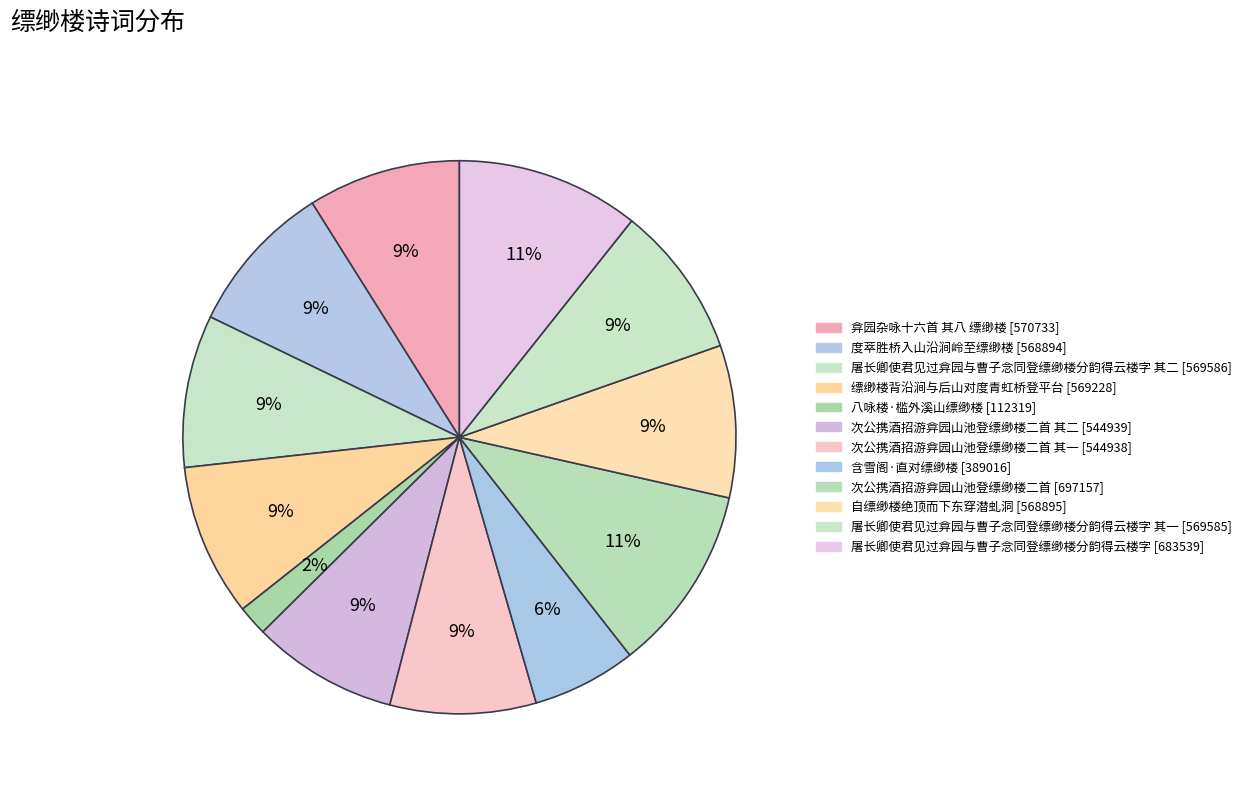

How many segments does this pie chart have?

12